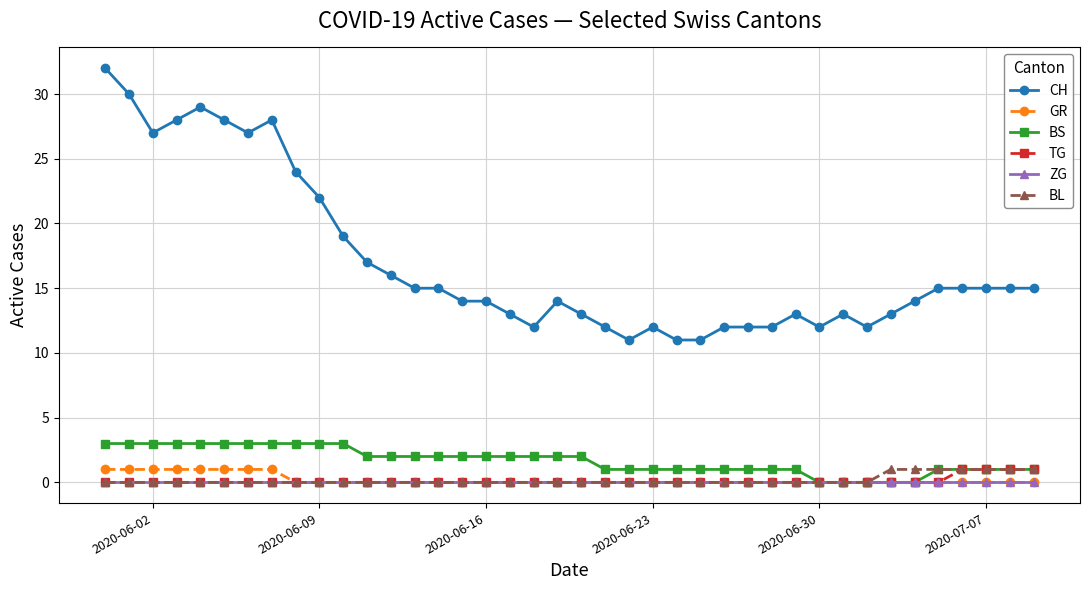

Does the chart have visible grid lines?

Yes